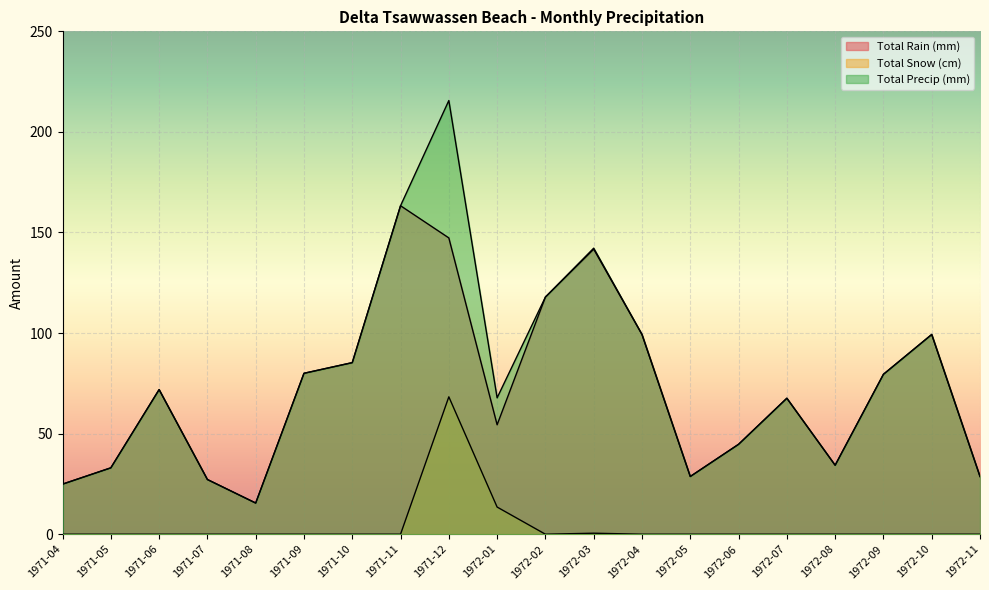

True or false: Total Rain (mm) has more than 2 points higher than both neighbors.

True